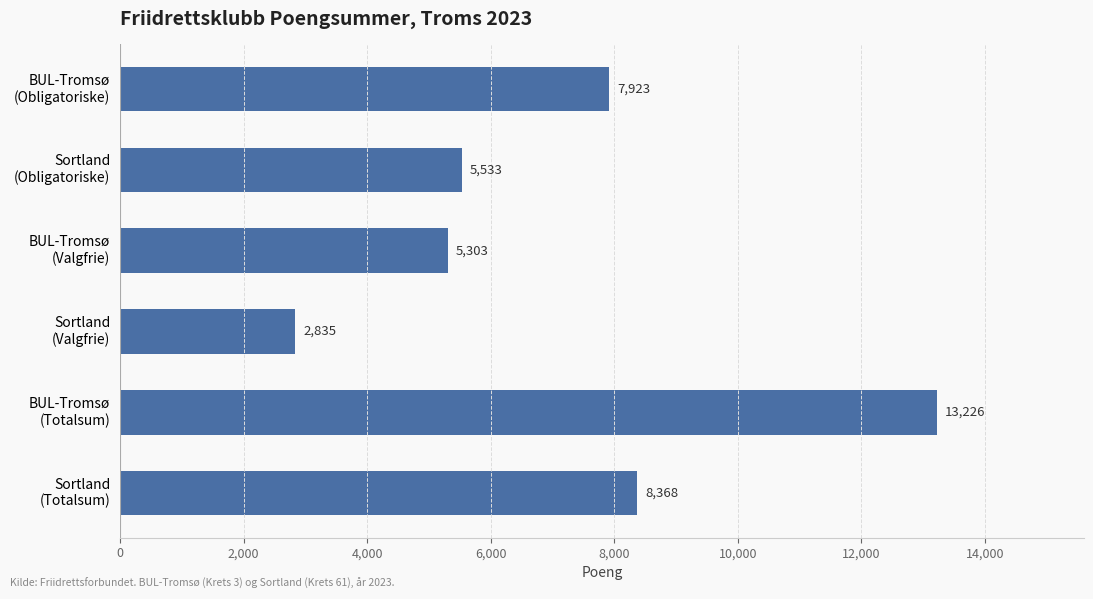

How many bars are there in total?

6